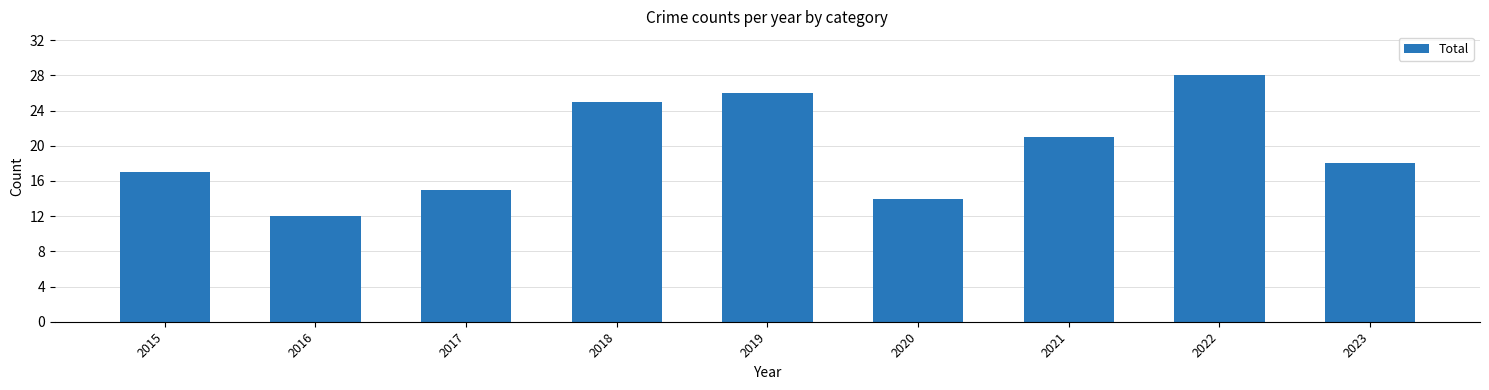

At which label is the value closest to 20?

2021